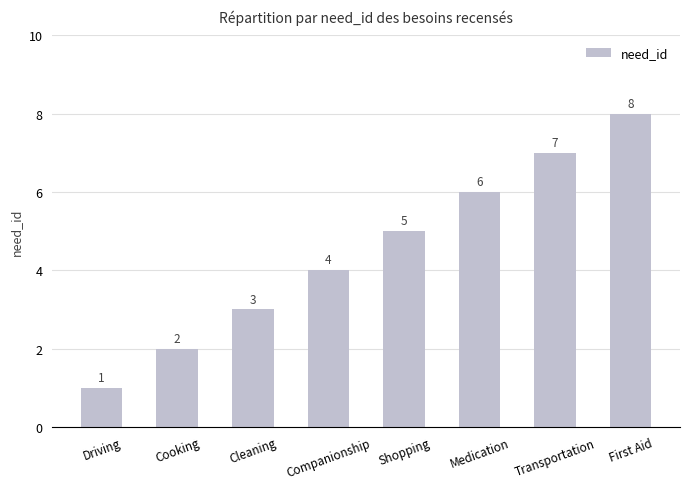

Reading left to right, list all the values displayed in this chart.

Driving=1	Cooking=2	Cleaning=3	Companionship=4	Shopping=5	Medication=6	Transportation=7	First Aid=8